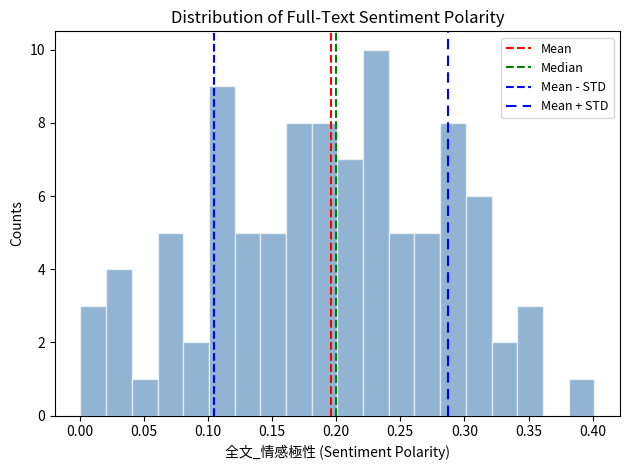

What is the height of the bar covering 0.20 to 0.22 on the x-axis? Neither the bar edges nor the heights are printed on the chart, so give them approximately, as read against the axes.

7